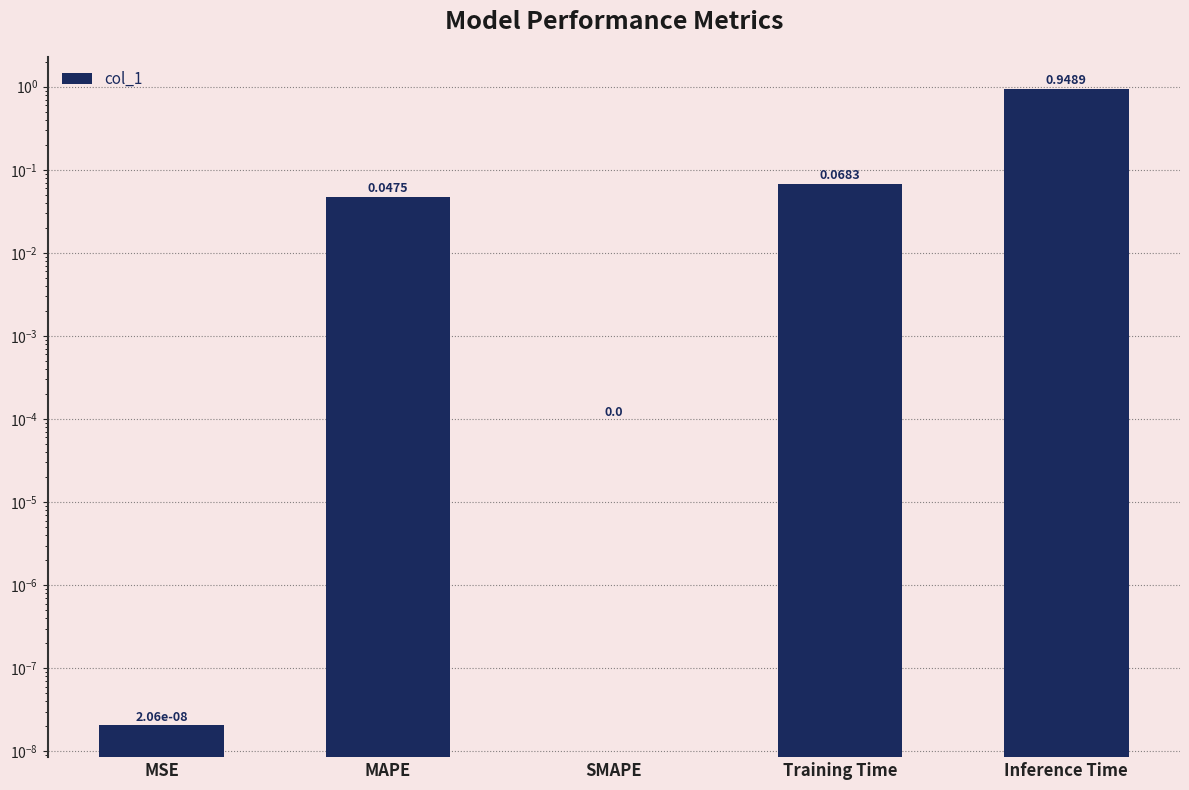

Which has a higher value, MSE or SMAPE?

MSE